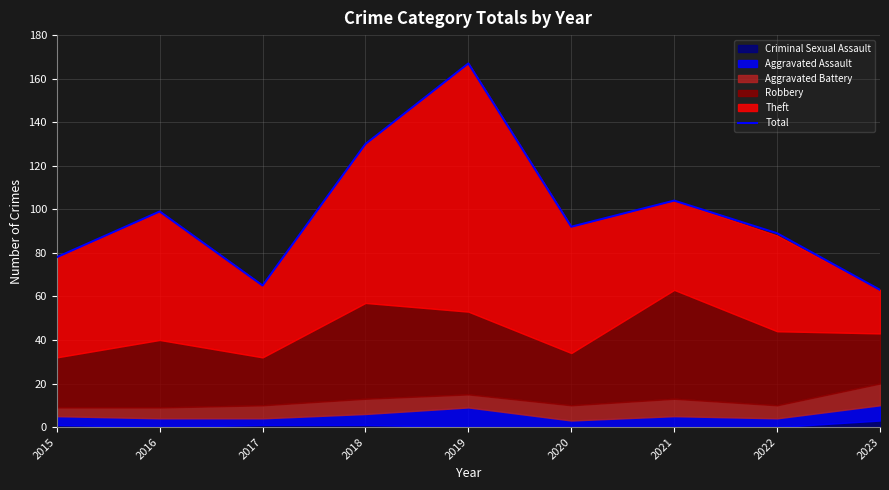

Reading left to right, list all the values displayed in this chart.

78	99	65	130	167	92	104	89	63